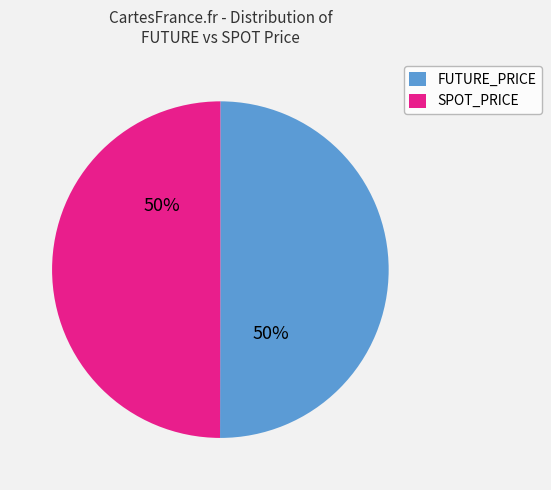

Is the sum of SPOT_PRICE and FUTURE_PRICE greater than half?

Yes